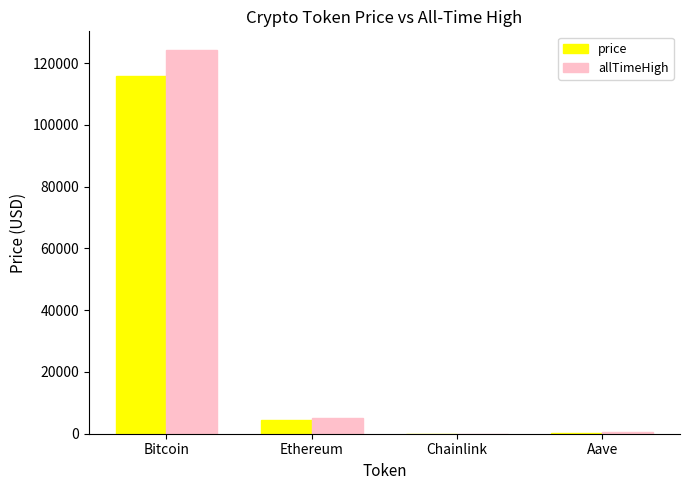

Which category has the highest value in the allTimeHigh series?

Bitcoin